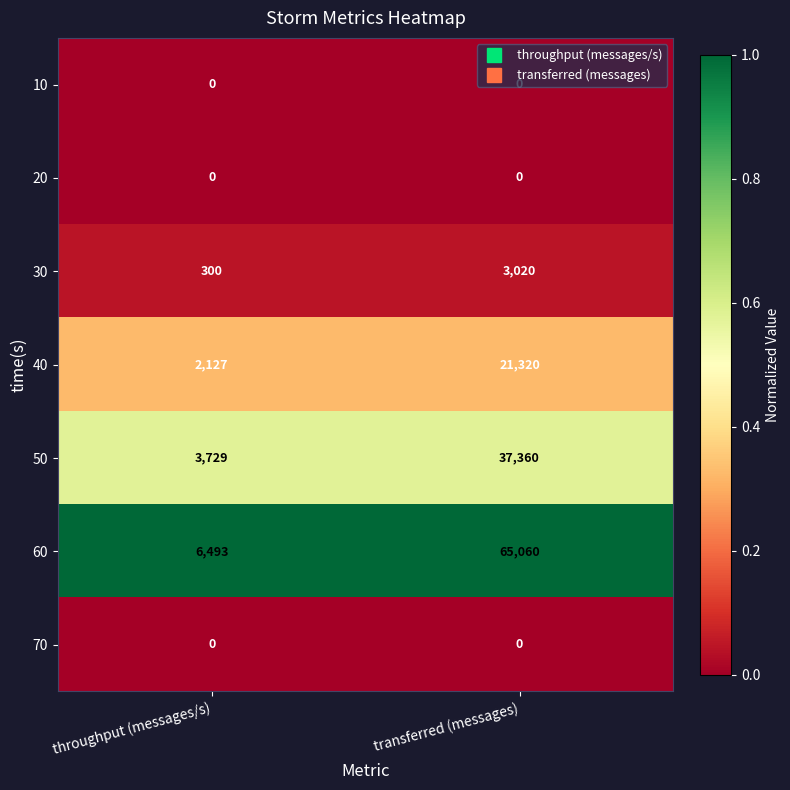

At which label is 40 closest to 11723?

throughput (messages/s)